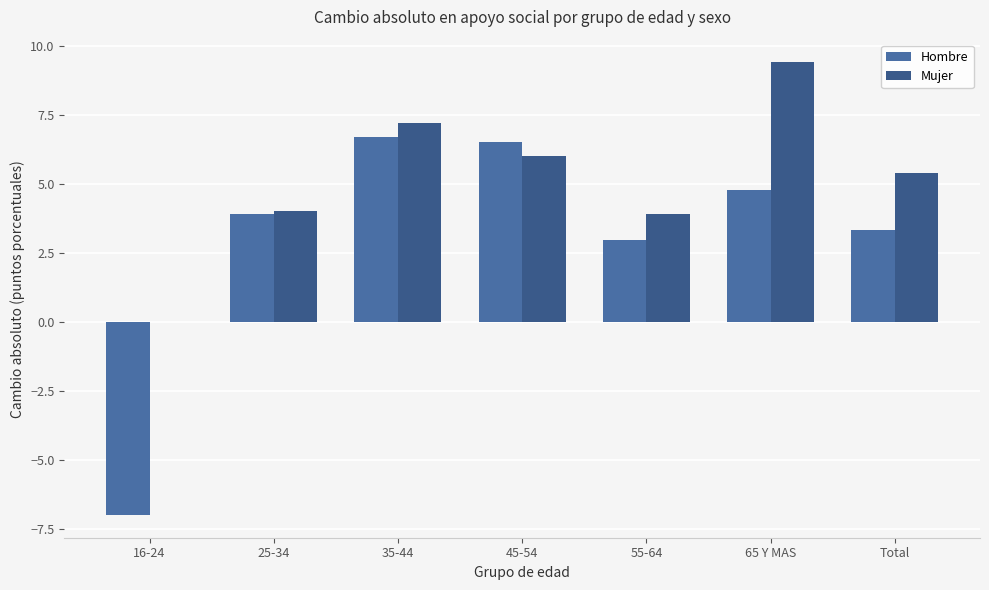

What is the approximate value of Mujer at 55-64?

3.9